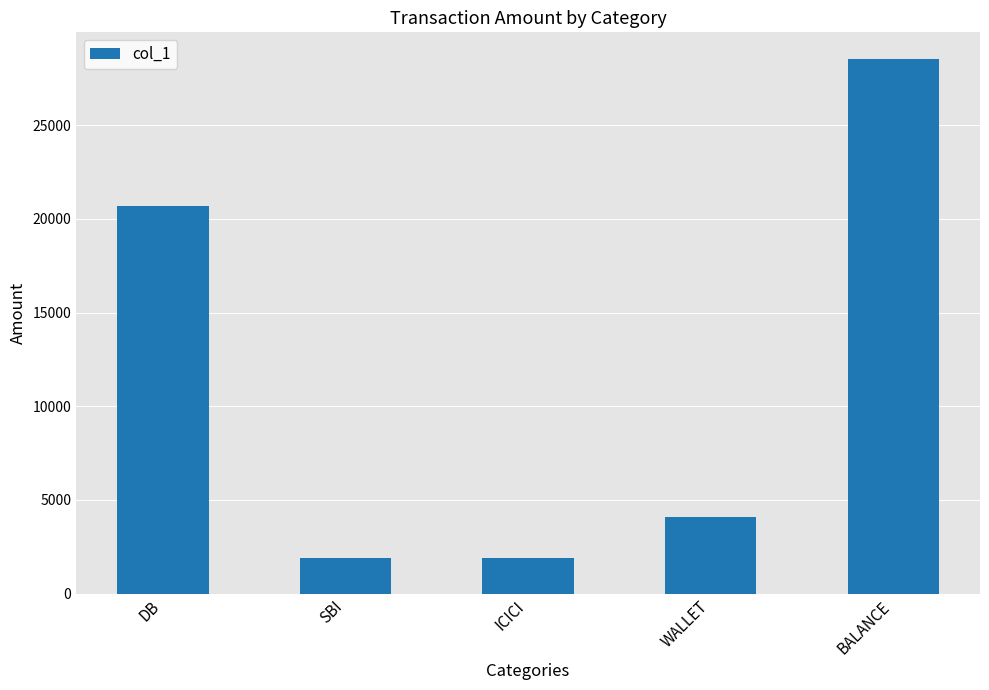

What is the sum of all values?

57064